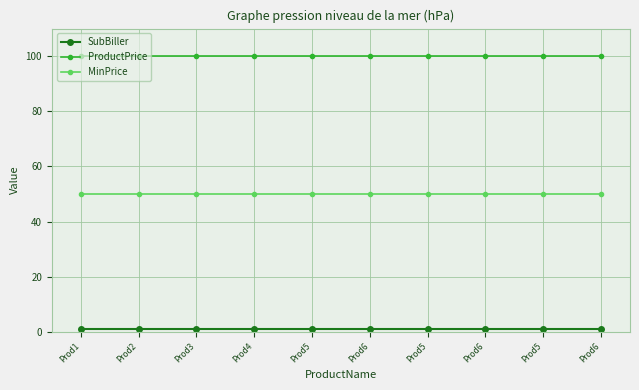

Which series has the widest spread of values?

SubBiller